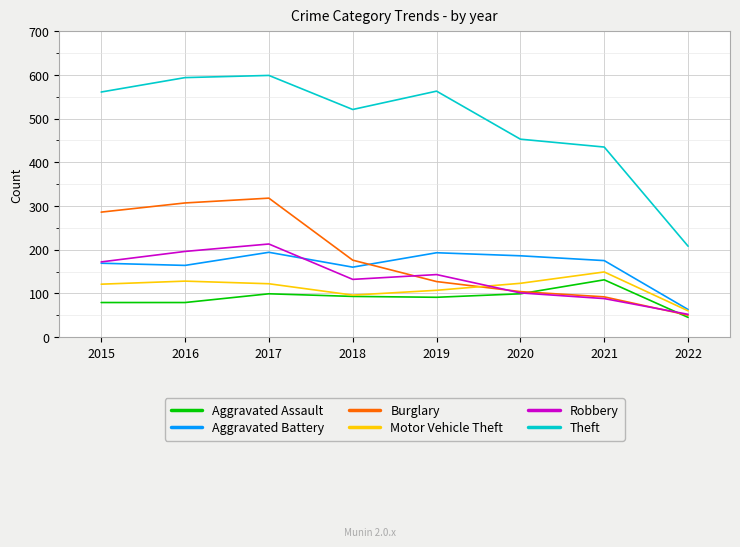

What is the maximum value shown in the chart?

599